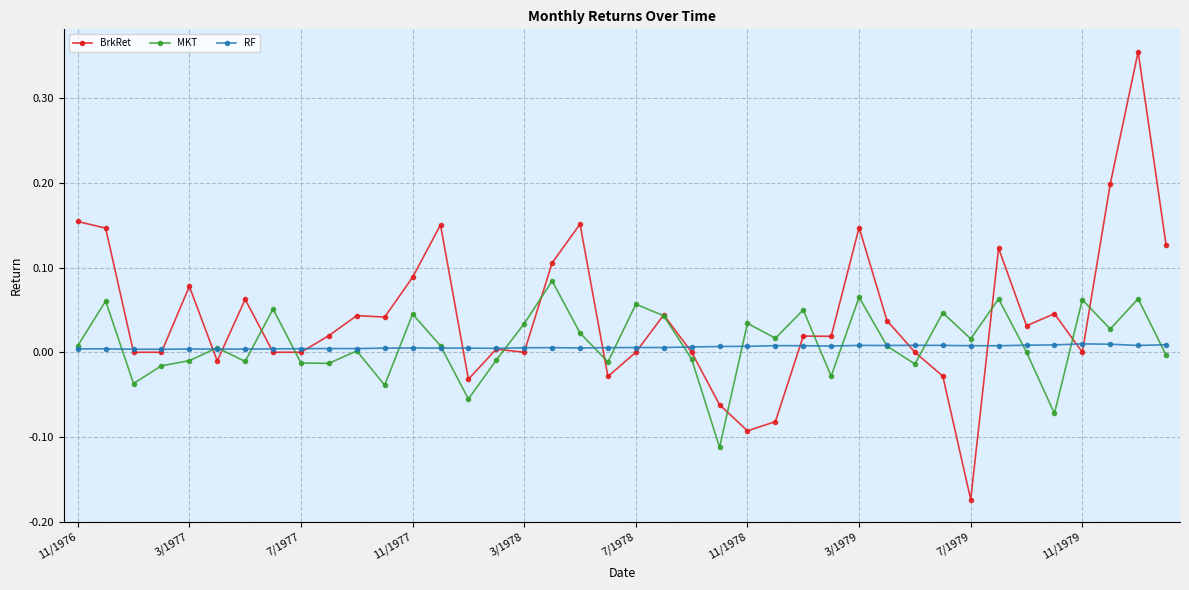

How many data points does each series have?

40